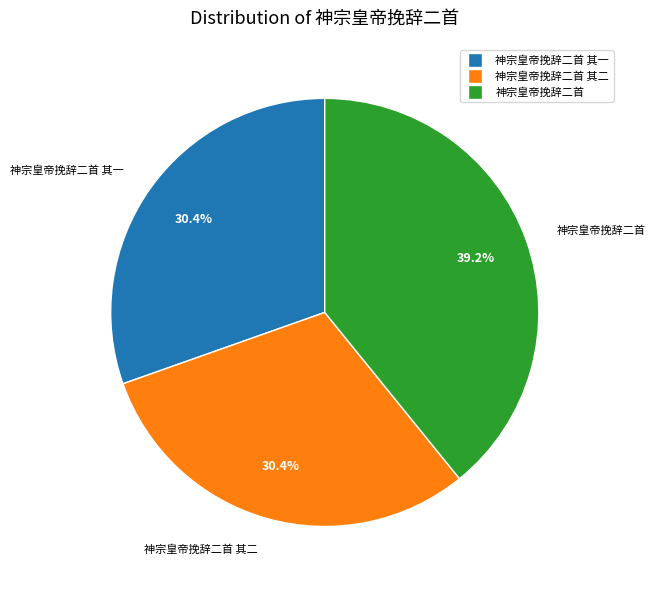

Does any single category account for the majority?

No